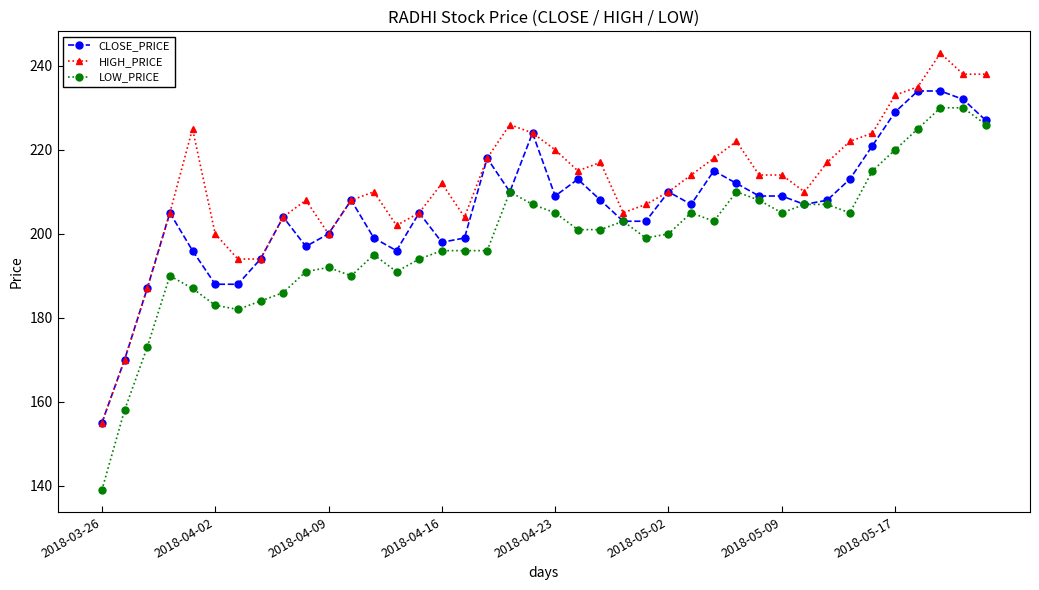

What is the value of the HIGH_PRICE point at the 38th from the left?

243